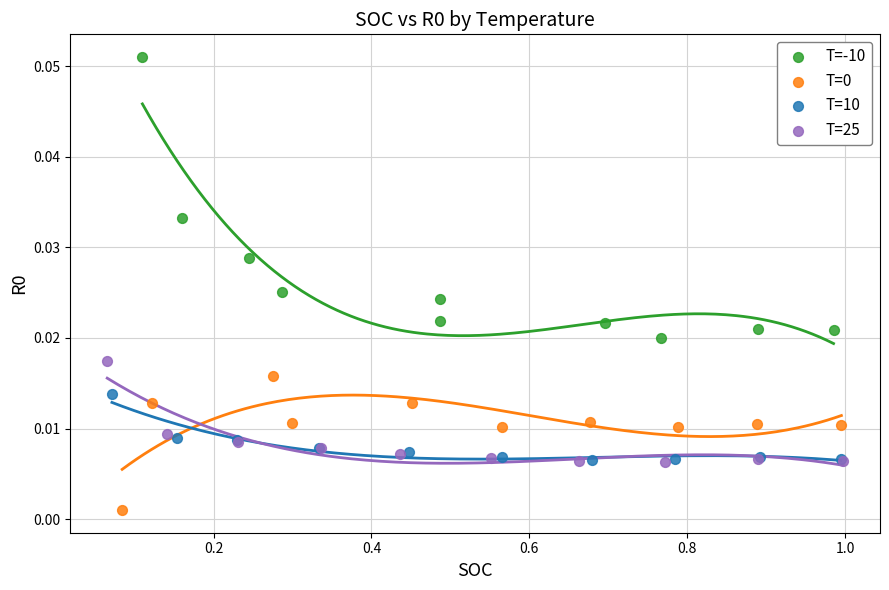

Which series has the widest spread of Y values?

T=-10